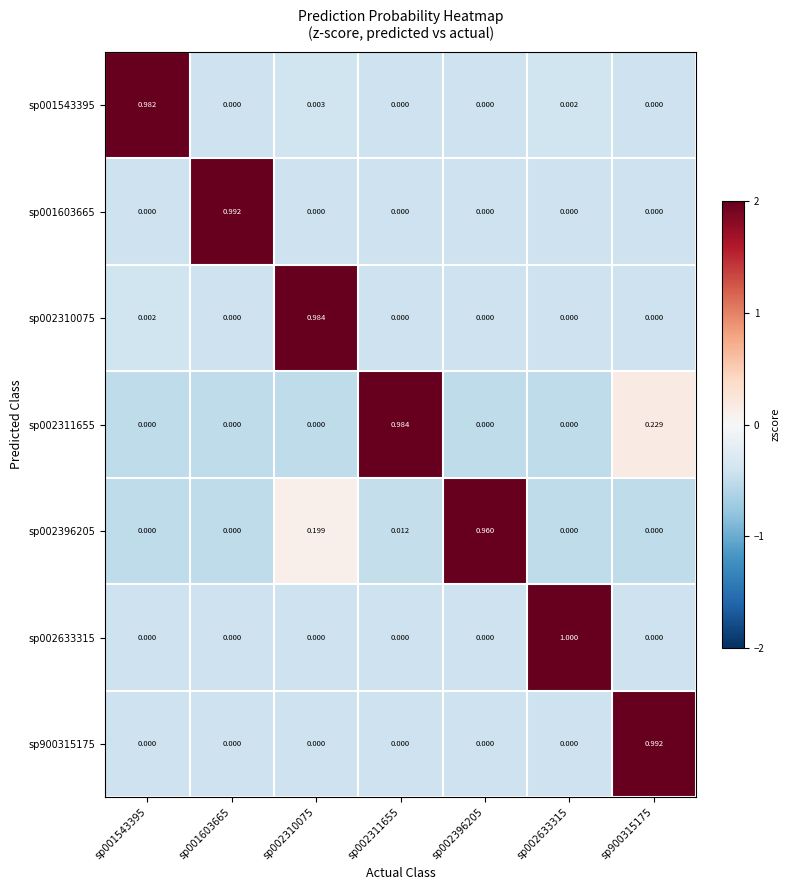

Reading left to right, transcribe all the data shown in this chart.

sp001543395: sp001543395=1.0	sp001603665=0.0	sp002310075=0.0	sp002311655=0.0	sp002396205=0.0	sp002633315=0.0	sp900315175=0.0
sp001603665: sp001543395=0.0	sp001603665=1.0	sp002310075=0.0	sp002311655=0.0	sp002396205=0.0	sp002633315=0.0	sp900315175=0.0
sp002310075: sp001543395=0.0	sp001603665=0.0	sp002310075=1.0	sp002311655=0.0	sp002396205=0.0	sp002633315=0.0	sp900315175=0.0
sp002311655: sp001543395=0.0	sp001603665=0.0	sp002310075=0.0	sp002311655=1.0	sp002396205=0.0	sp002633315=0.0	sp900315175=0.2
sp002396205: sp001543395=0.0	sp001603665=0.0	sp002310075=0.2	sp002311655=0.0	sp002396205=1.0	sp002633315=0.0	sp900315175=0.0
sp002633315: sp001543395=0.0	sp001603665=0.0	sp002310075=0.0	sp002311655=0.0	sp002396205=0.0	sp002633315=1.0	sp900315175=0.0
sp900315175: sp001543395=0.0	sp001603665=0.0	sp002310075=0.0	sp002311655=0.0	sp002396205=0.0	sp002633315=0.0	sp900315175=1.0